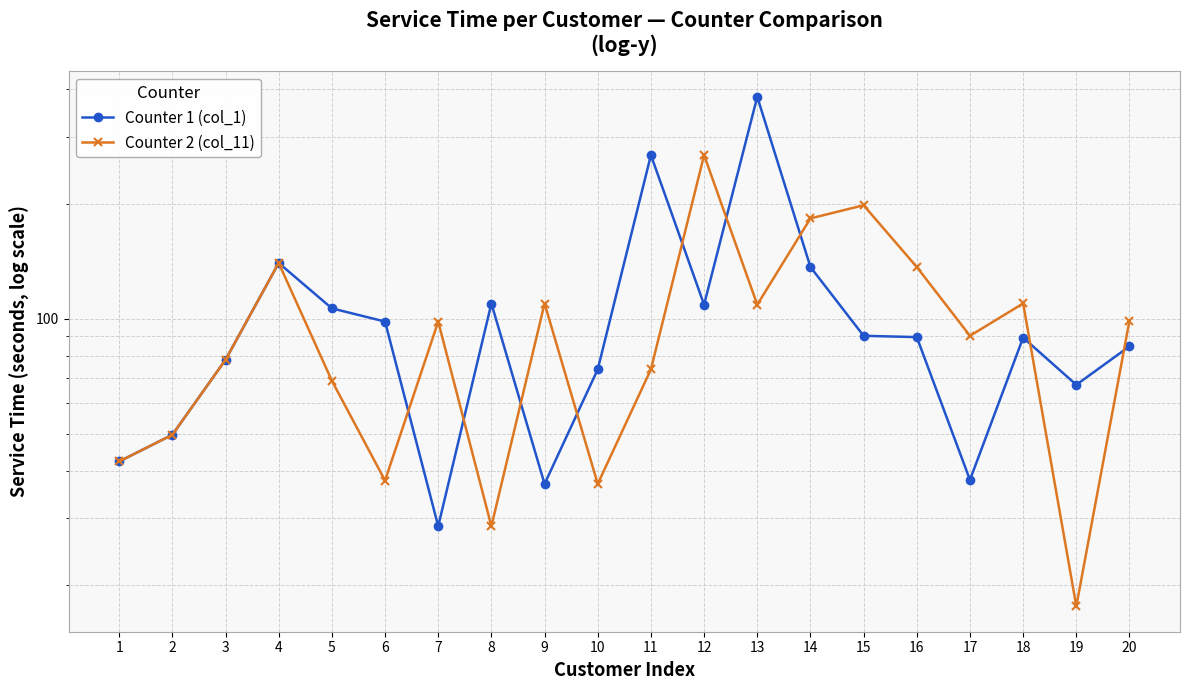

Which series has the widest spread of values?

Counter 1 (col_1)